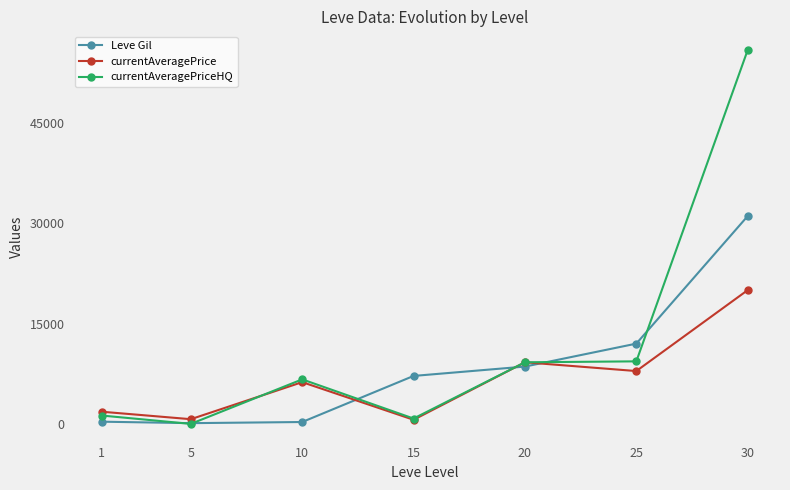

At how many categories does at least one series exceed 28132?

1